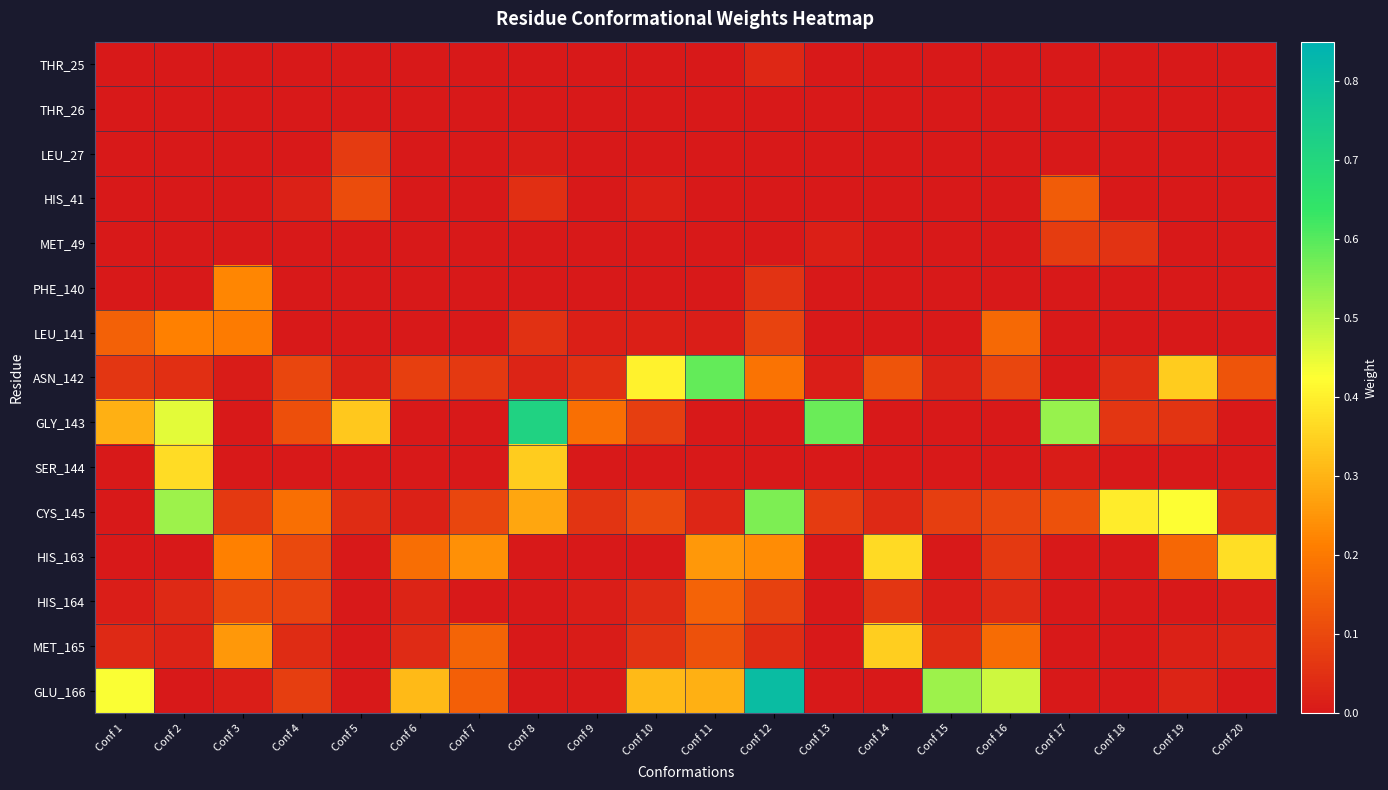

At how many categories does at least one series exceed 0?

20